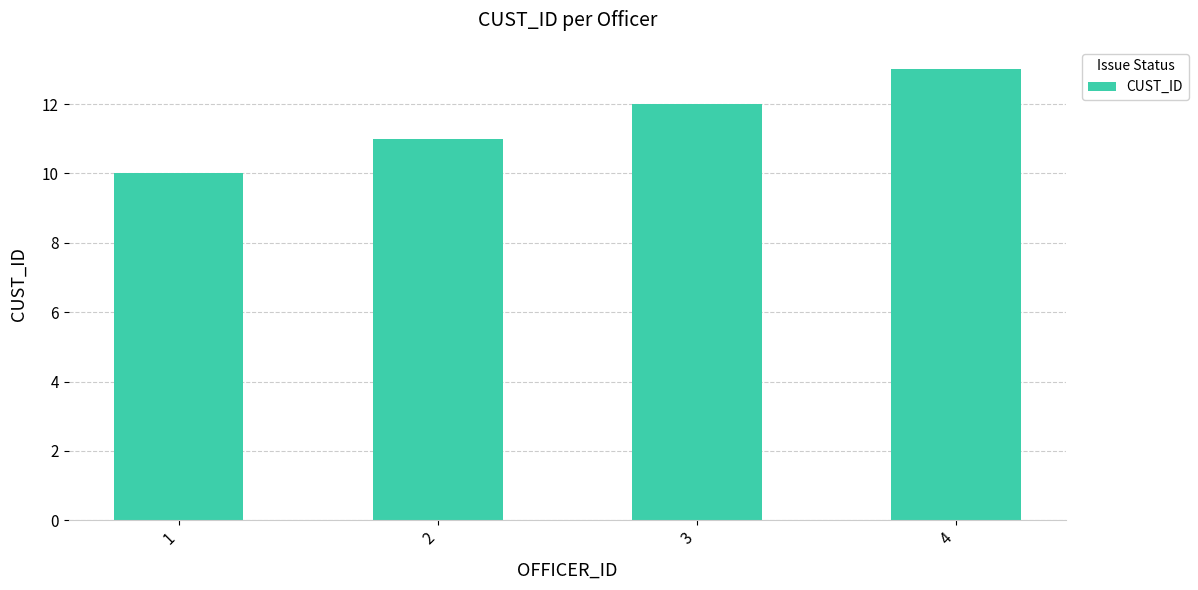

Reading left to right, transcribe all the data shown in this chart.

1=10	2=11	3=12	4=13